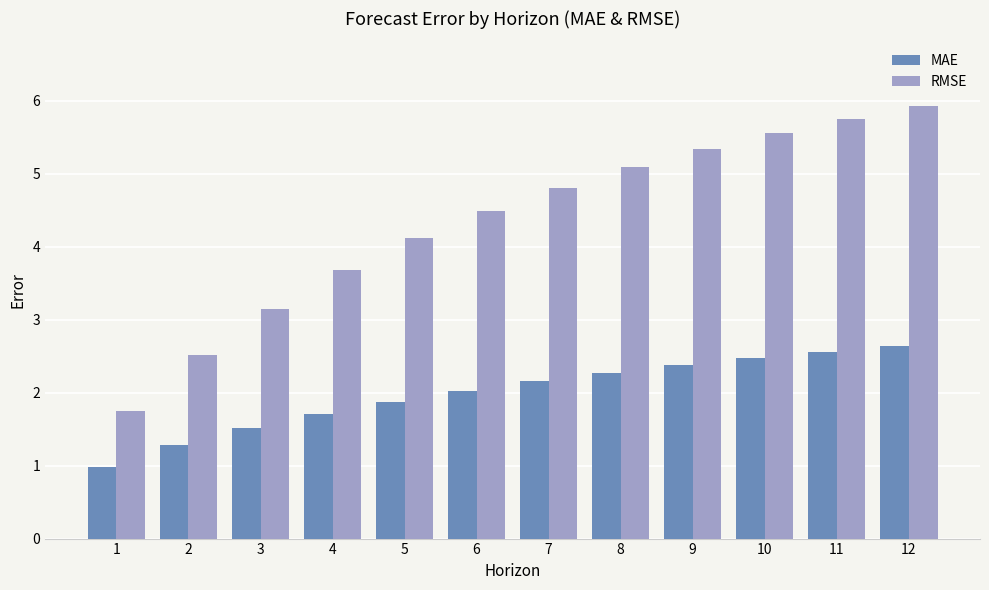

Where is MAE nearest to the value 1?

1